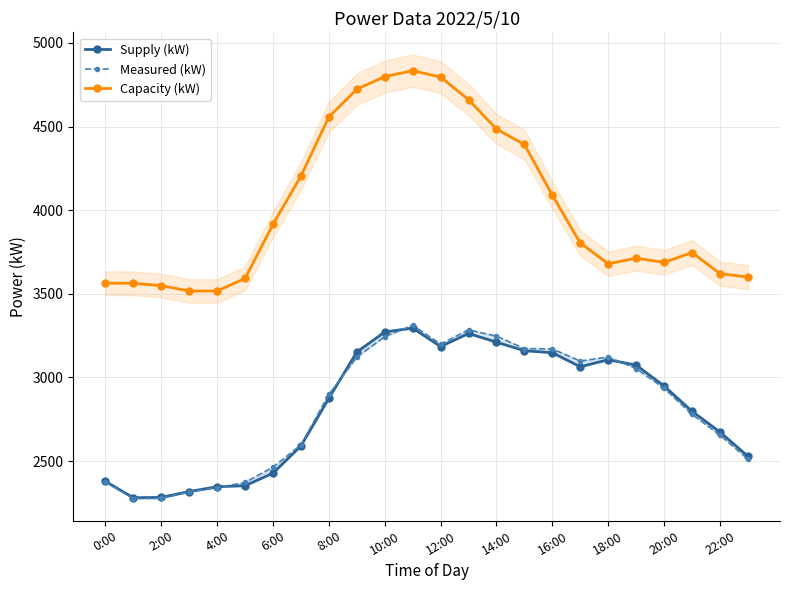

True or false: Measured (kW) and Capacity (kW) cross at least once.

False